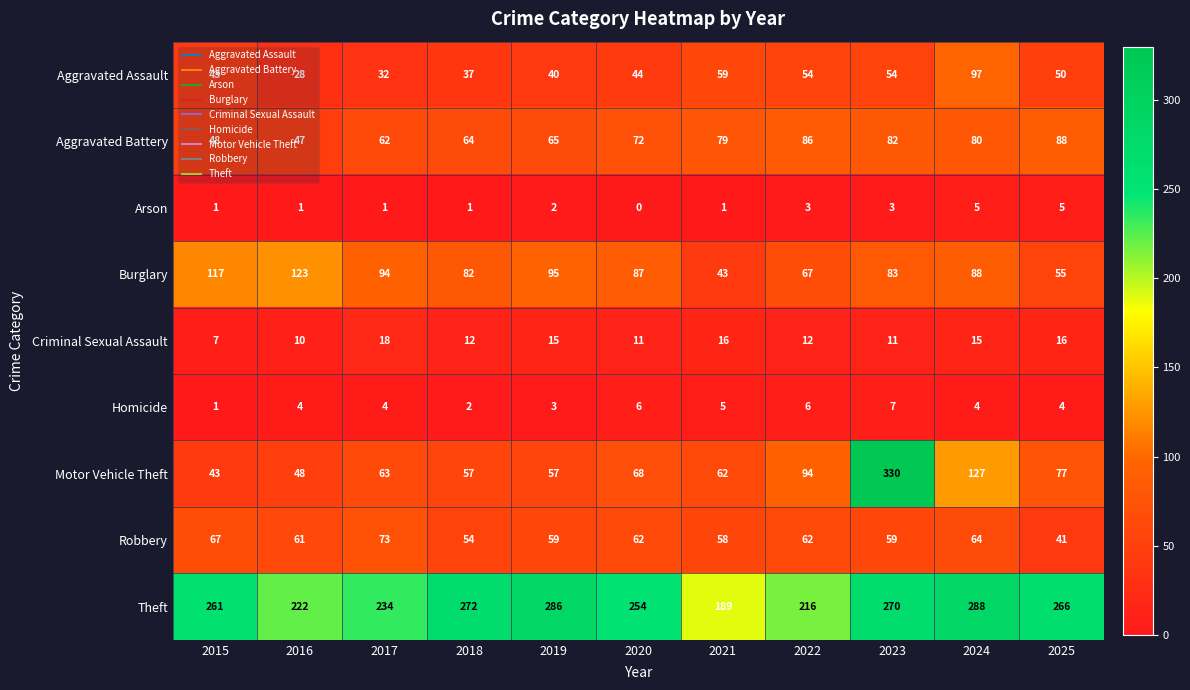

Which category has the lowest value in the Robbery series?

2025